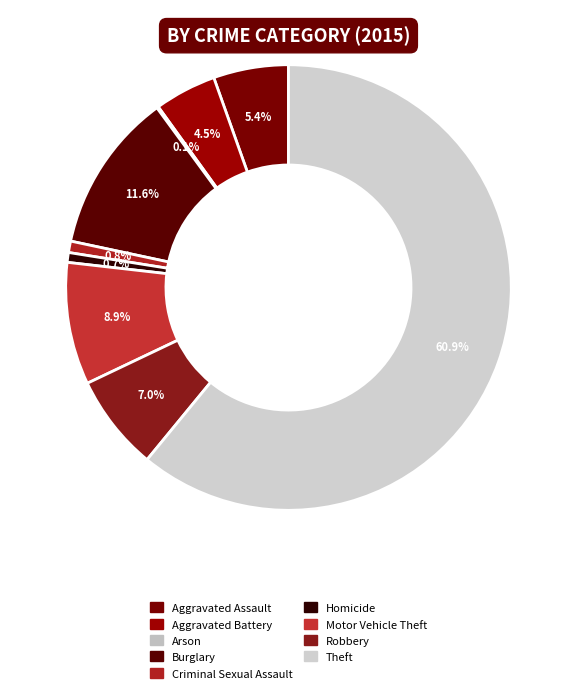

How many slices are in this pie chart?

9